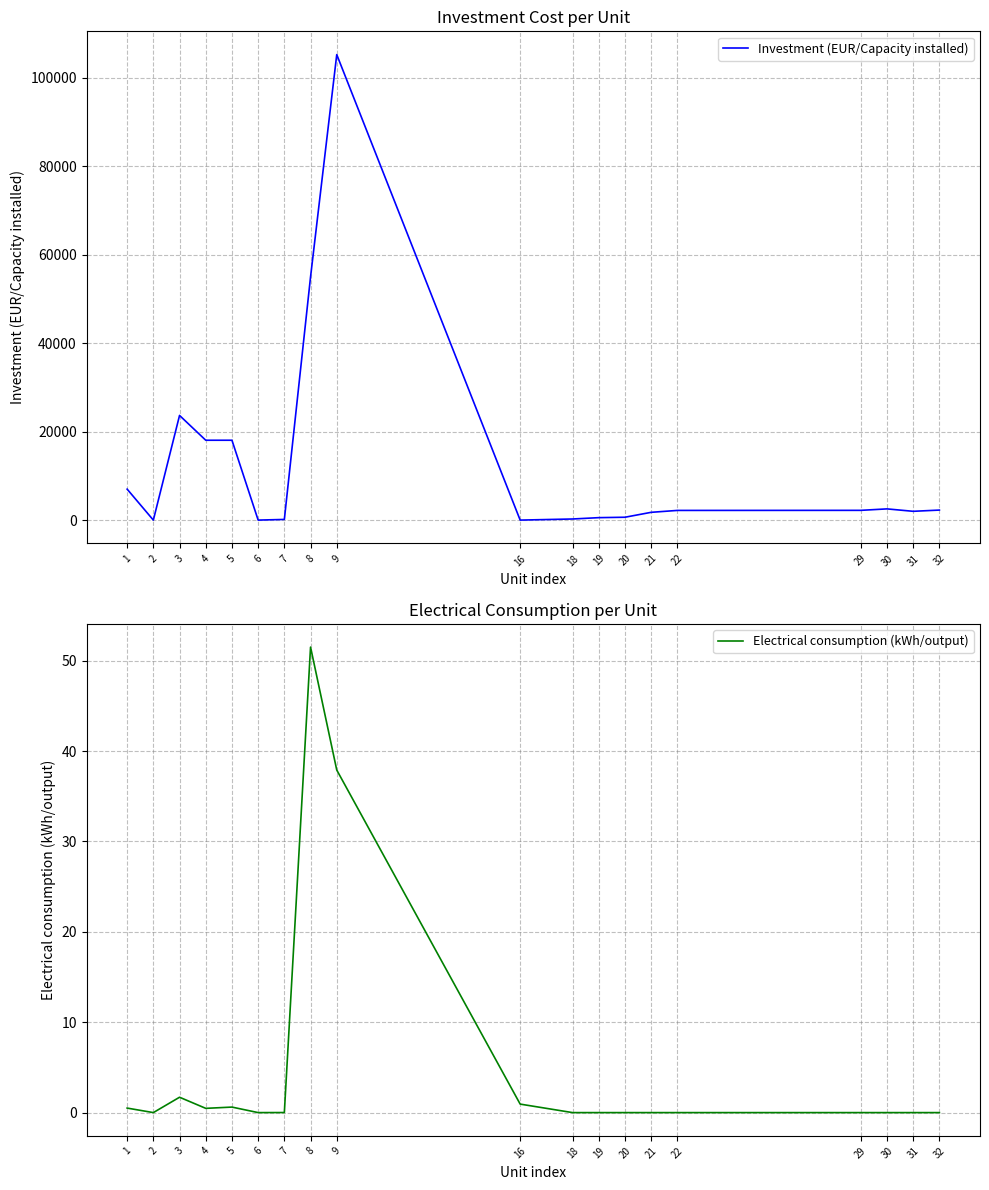

What is the average value of the Electrical consumption (kWh/output) series?

4.9